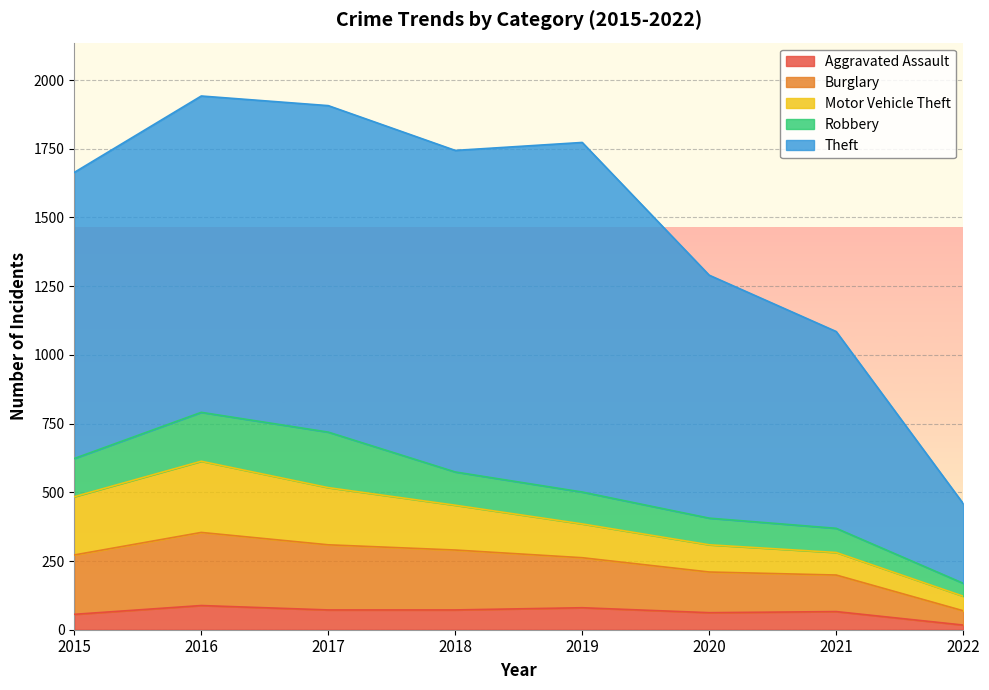

In Robbery, how many points are higher than both neighbors (excluding endpoints)?

1